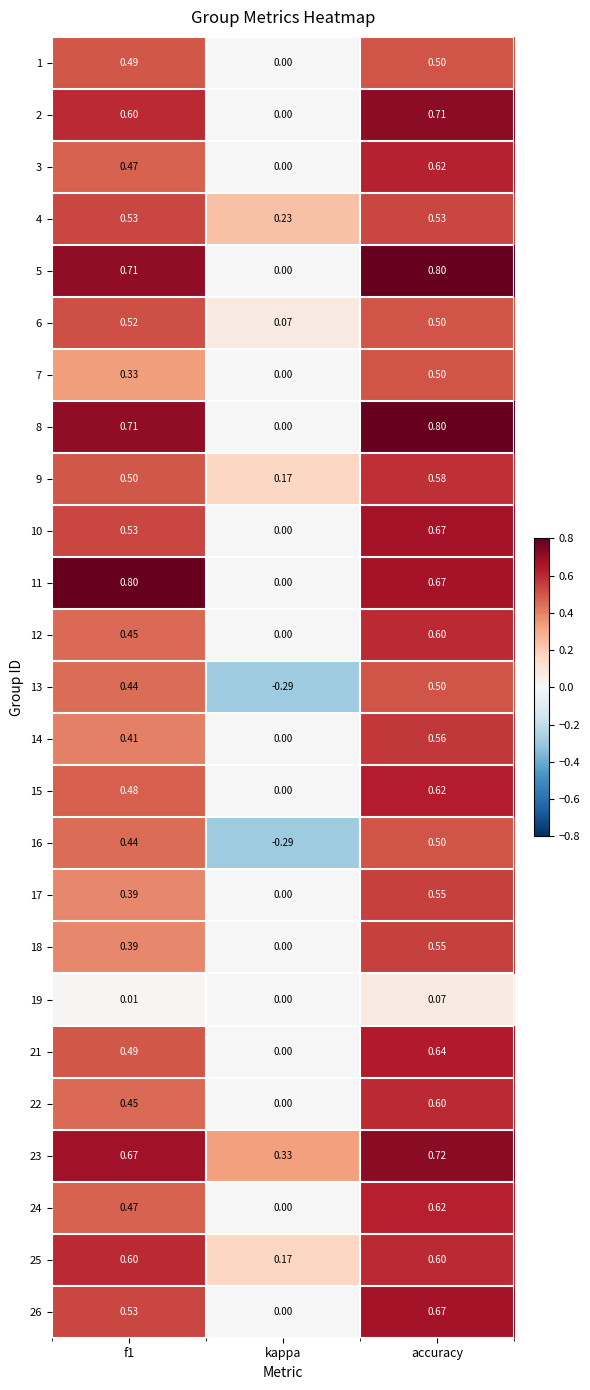

At which label does 3 reach its peak?

accuracy